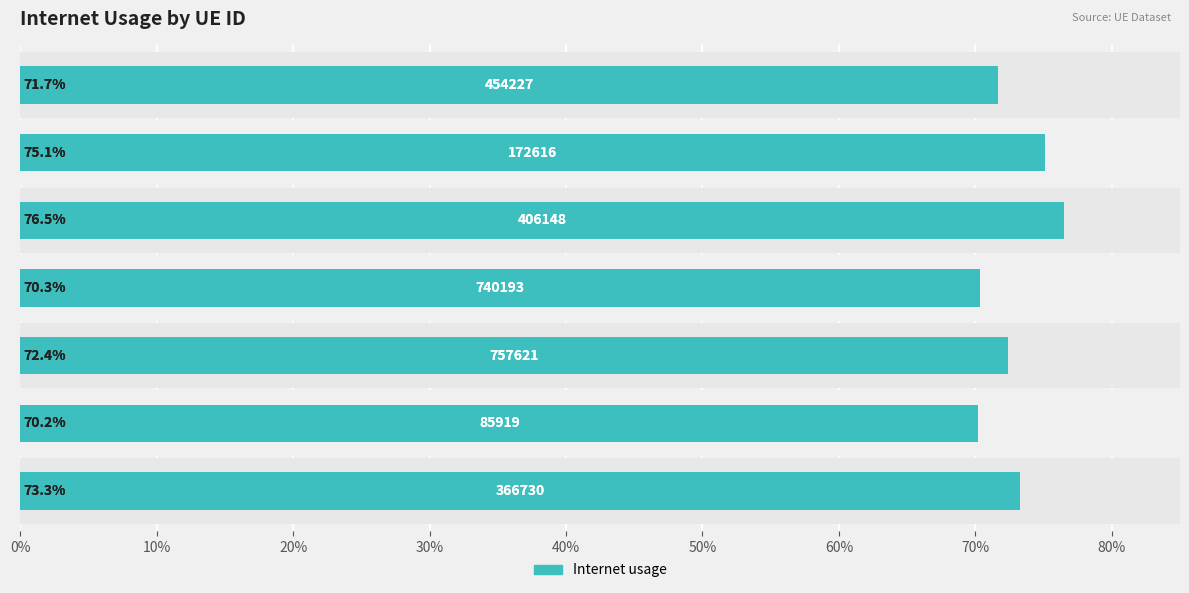

Reading left to right, list all the values displayed in this chart.

0.7	0.8	0.8	0.7	0.7	0.7	0.7